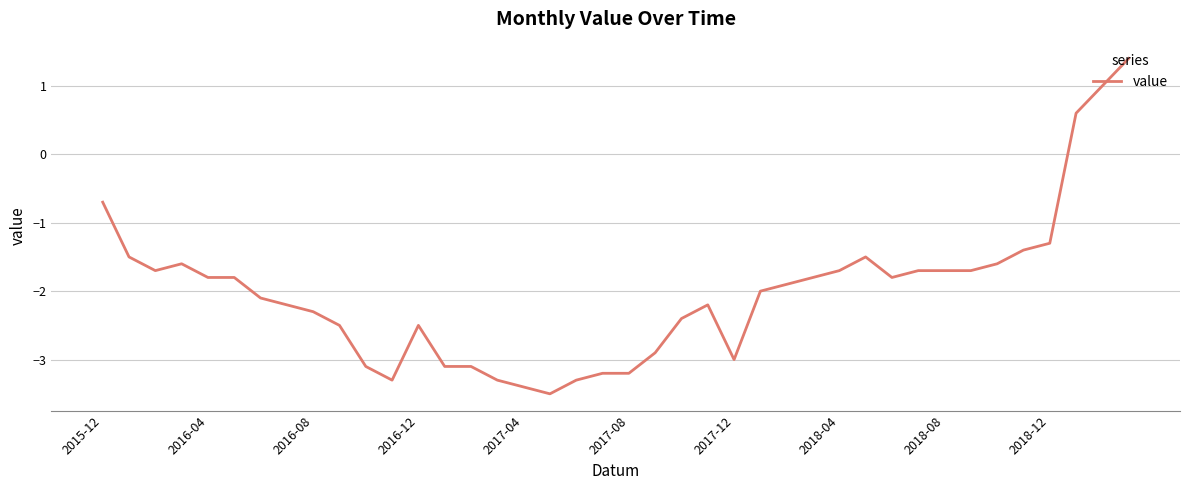

What is the difference between the maximum and minimum values?

4.9